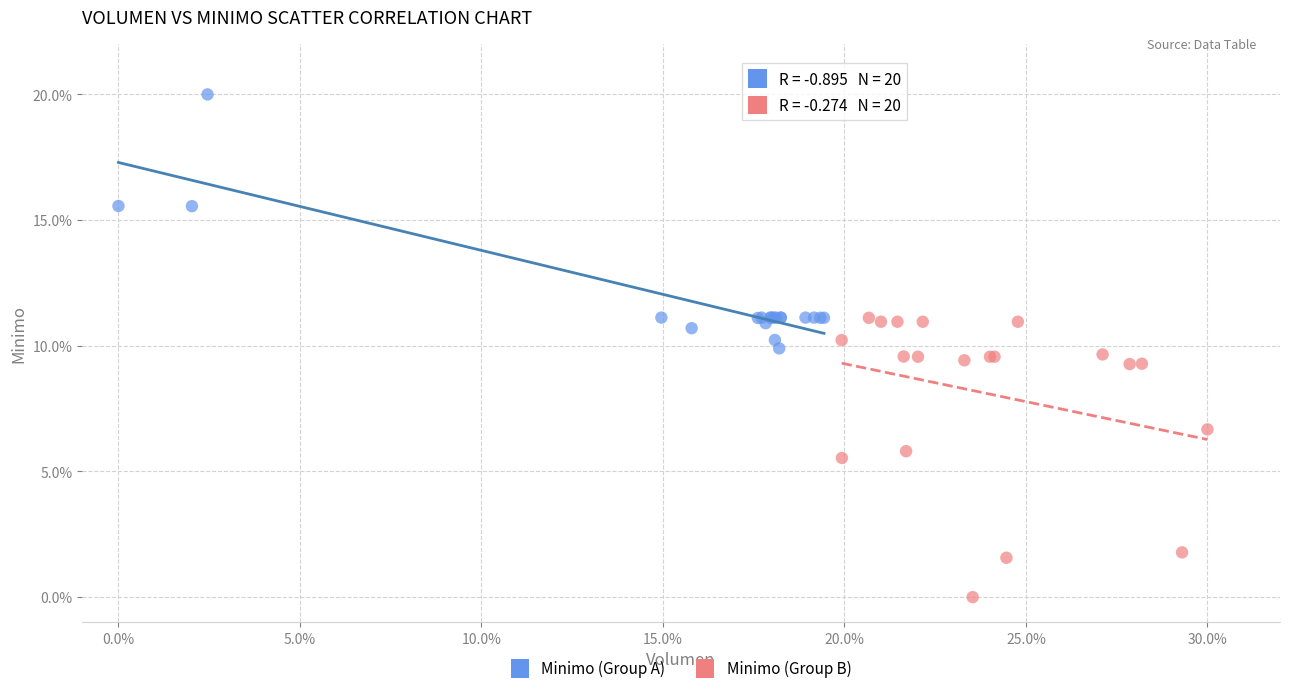

Which series contains the lowest Y value?

Minimo (Group B)